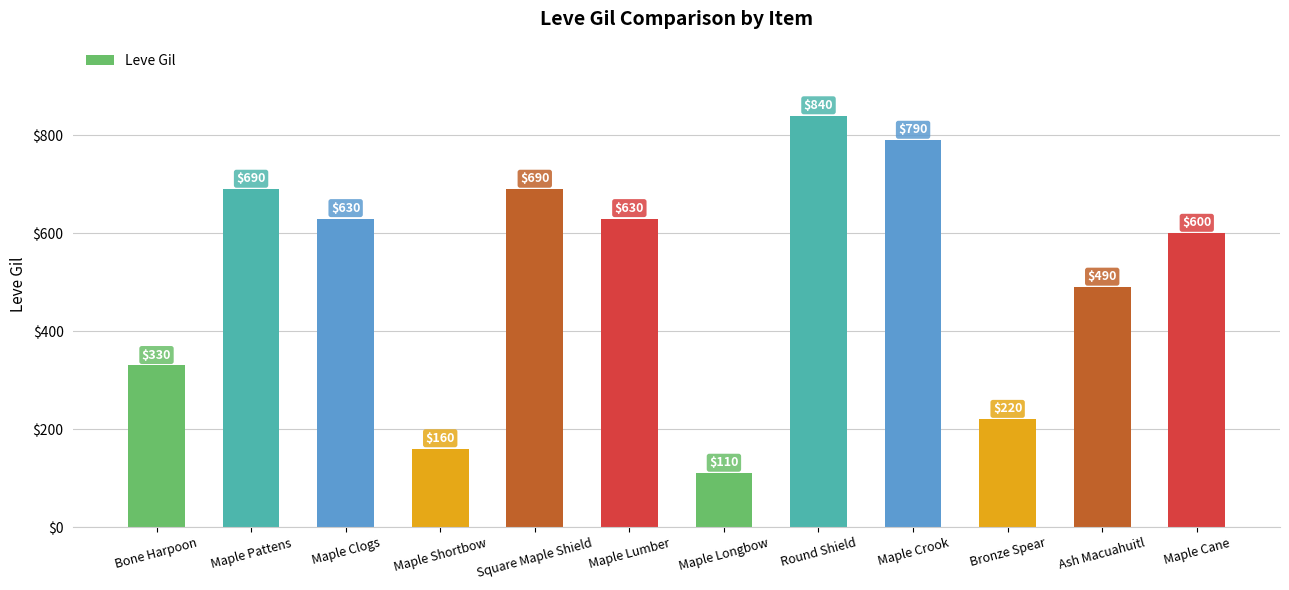

What is the greatest value displayed?

840